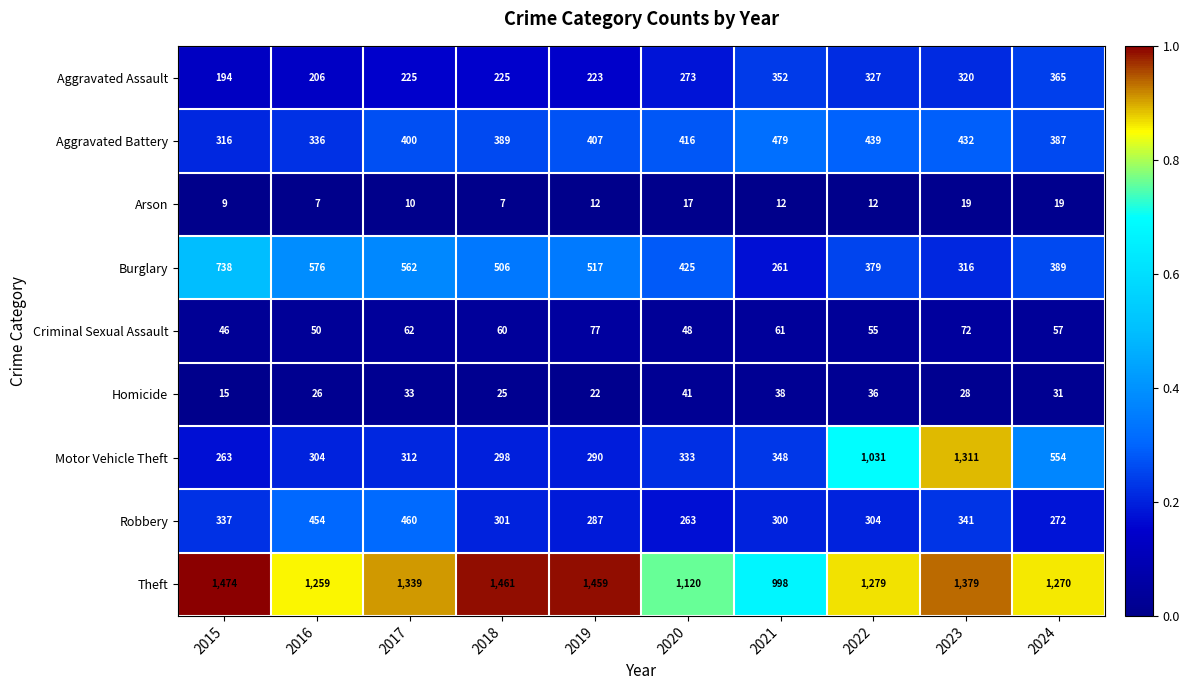

What is the difference between the highest and lowest values at 2016?

1252